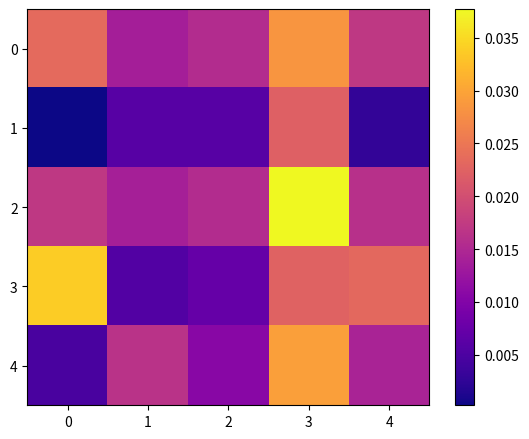

The 4 series shows 0.0 at 1. True or false?

True